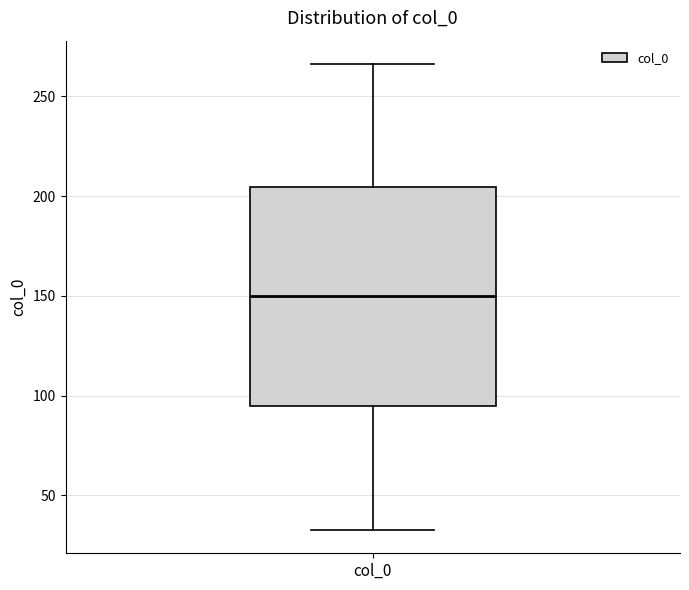

Transcribe this box plot: give where the median line is, the range the box spans, and where the two whiskers end, as read against the y-axis. The values are not printed on the chart, so give them approximately, as read against the axis.

median 150, box 95 to 205, whiskers 35 to 265